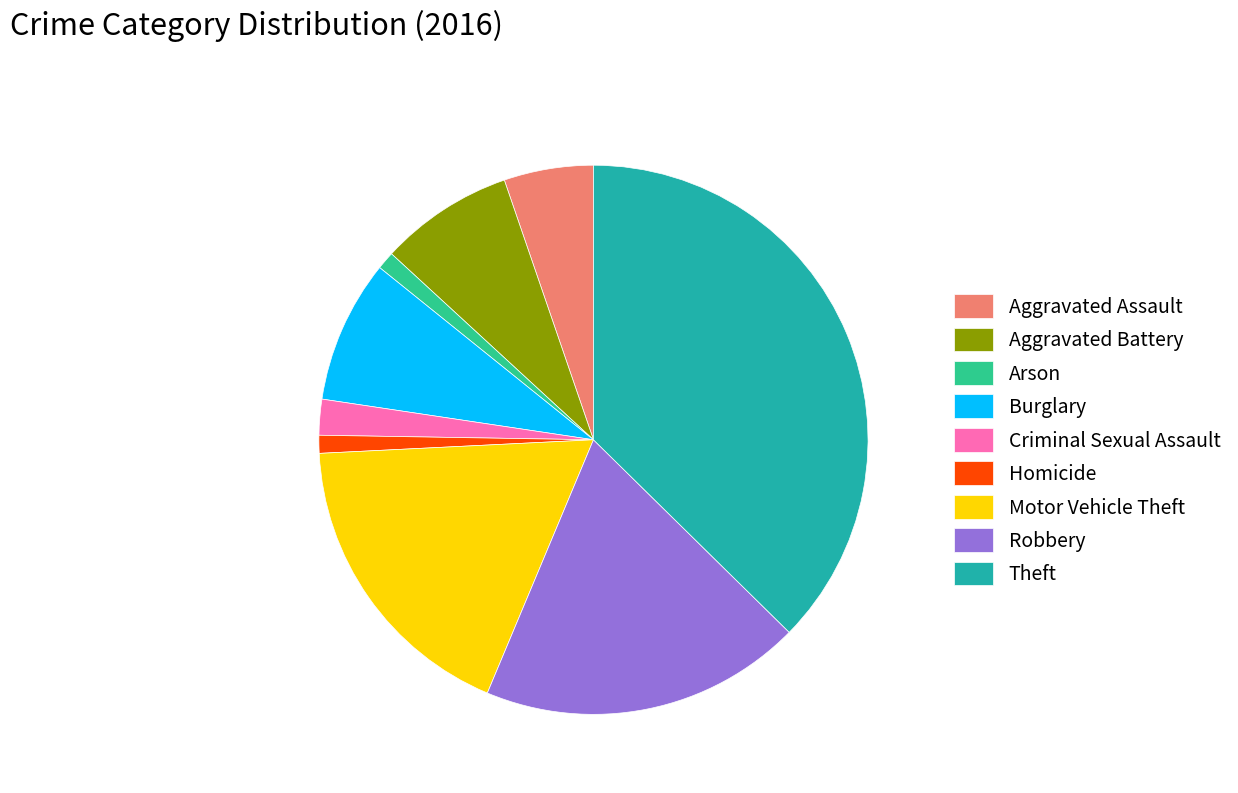

Which slice is the largest?

Theft